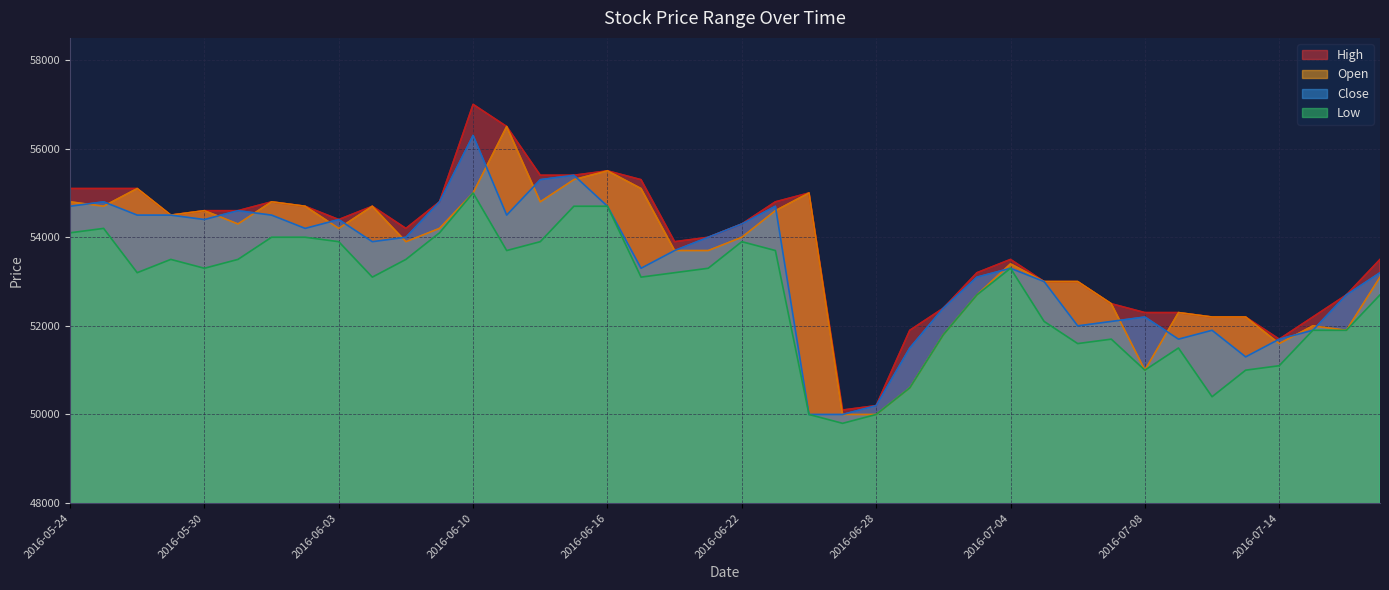

At how many categories does at least one series exceed 51970?

36